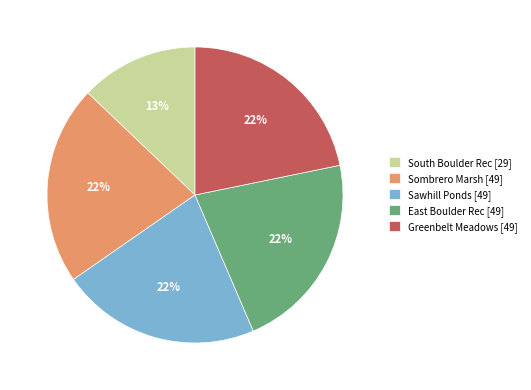

Is it true that Sombrero Marsh [49] is 22% of the pie?

True